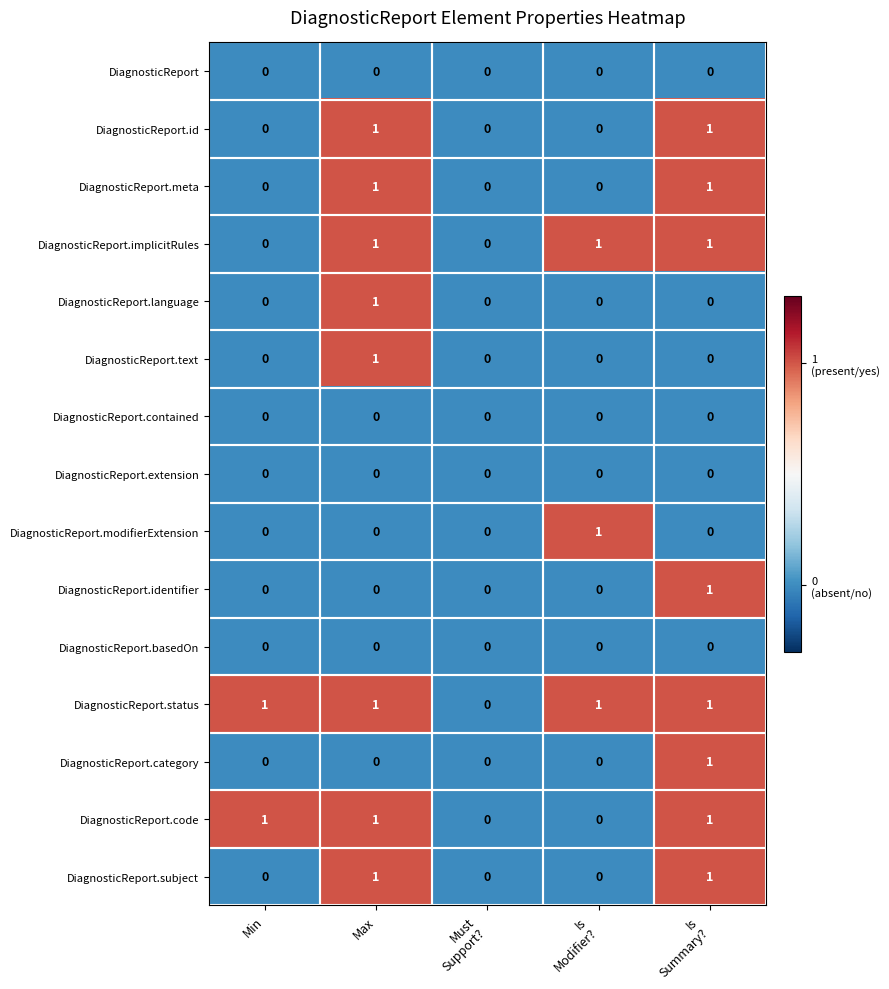

Which category has the highest value in the DiagnosticReport.language series?

Max